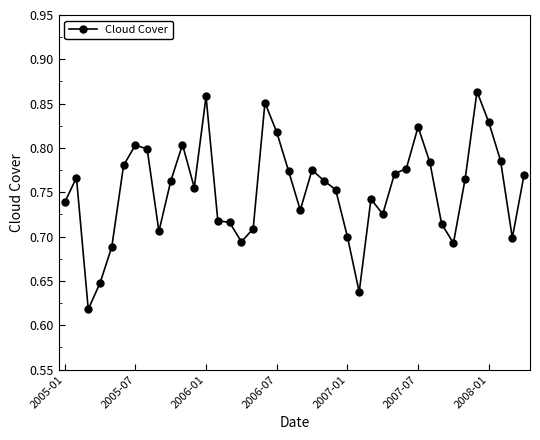

What is the difference between the second highest and second lowest values?

0.2